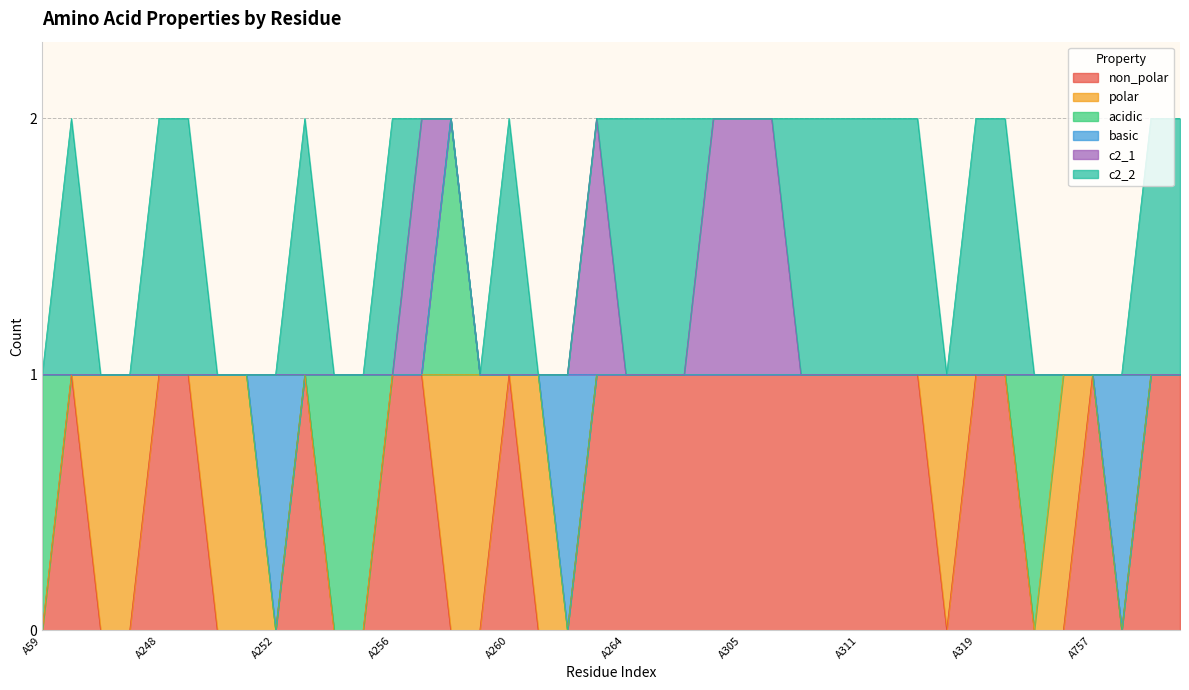

True or false: basic has more than 1 points higher than both neighbors.

True